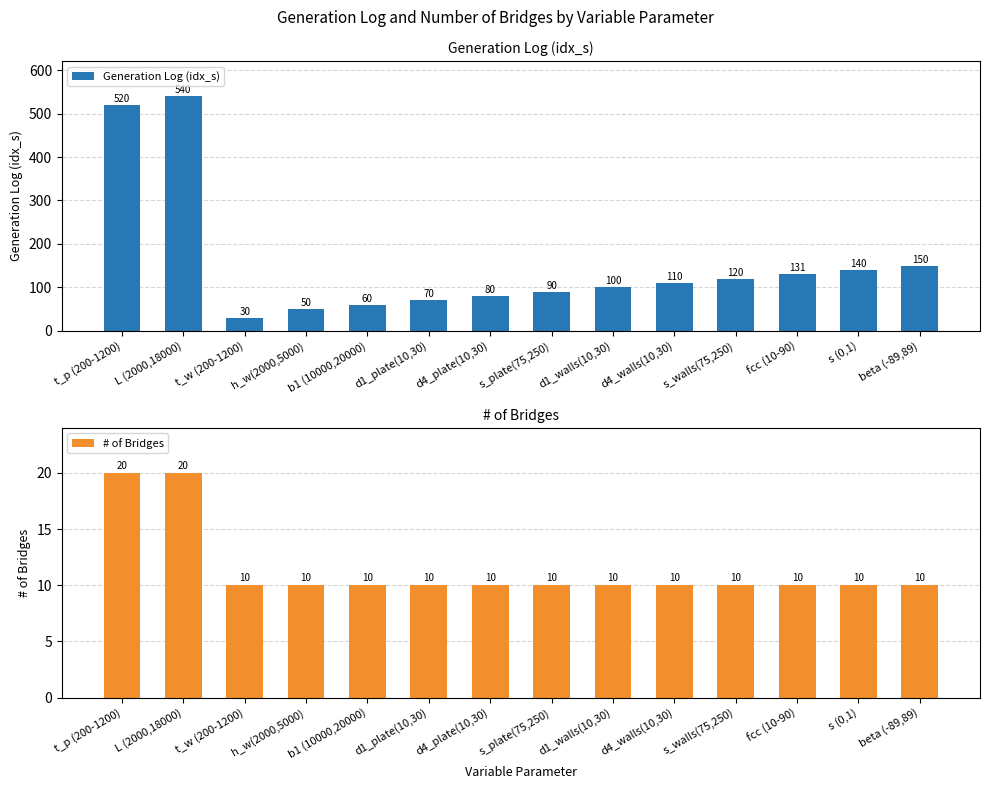

What is the difference between the second highest and minimum values in the Generation Log (idx_s) series?

490